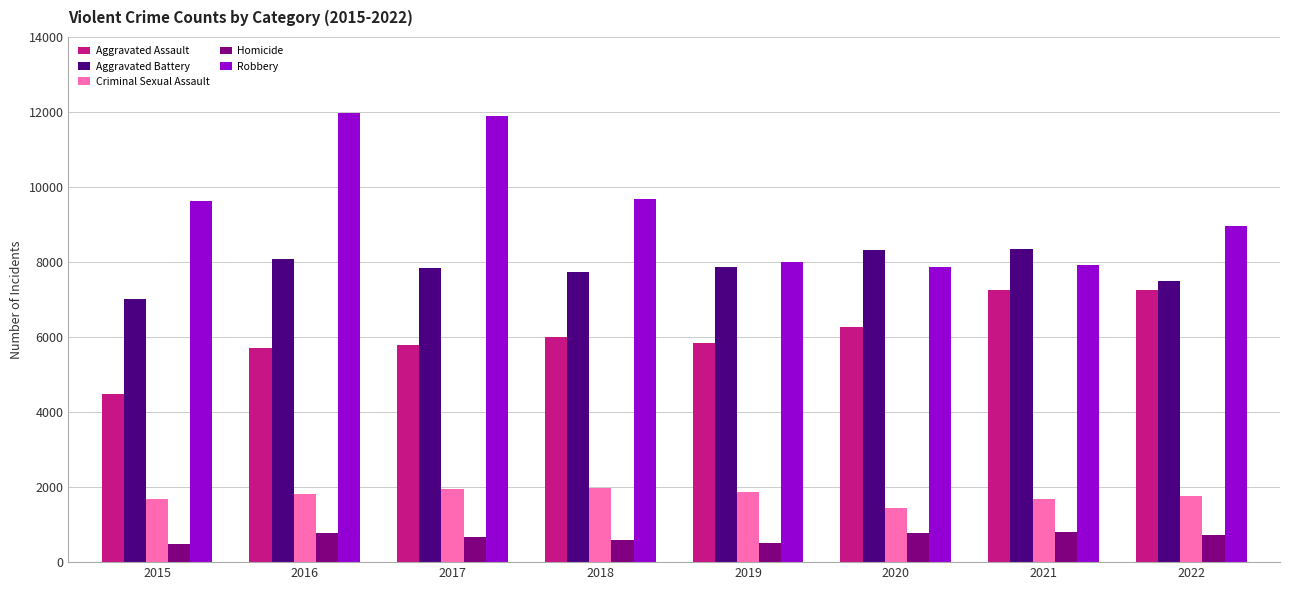

At how many categories does at least one series exceed 4199?

8